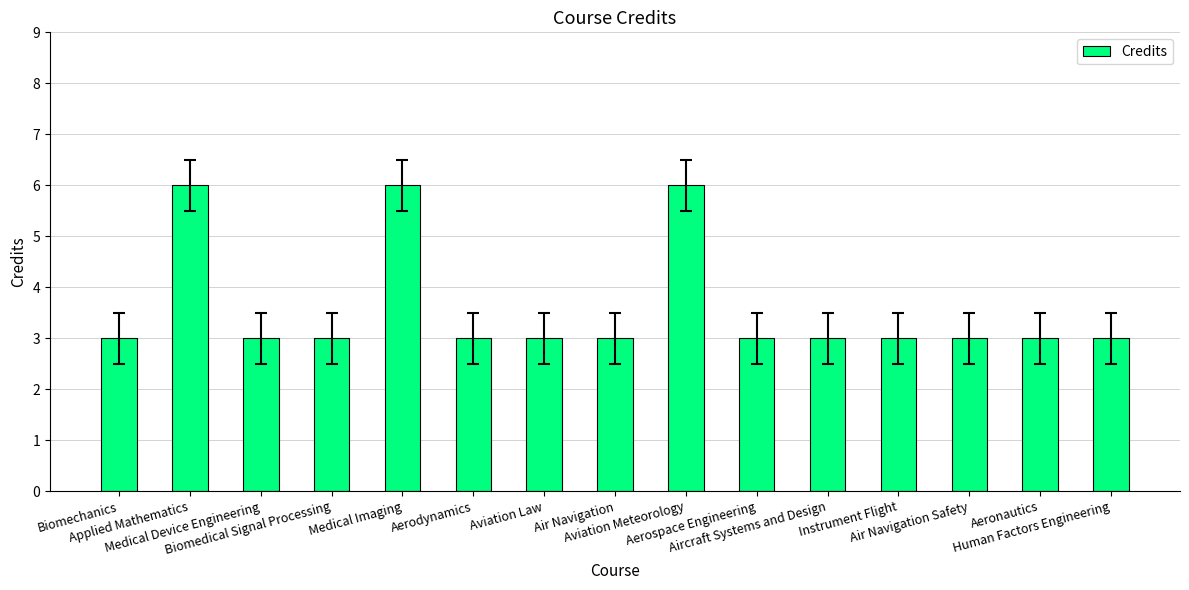

What is the difference between the maximum and minimum values?

3